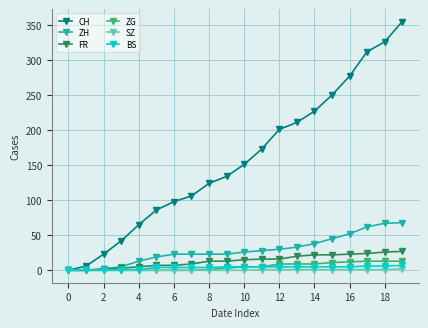

True or false: CH has more than 0 interior local peaks.

False